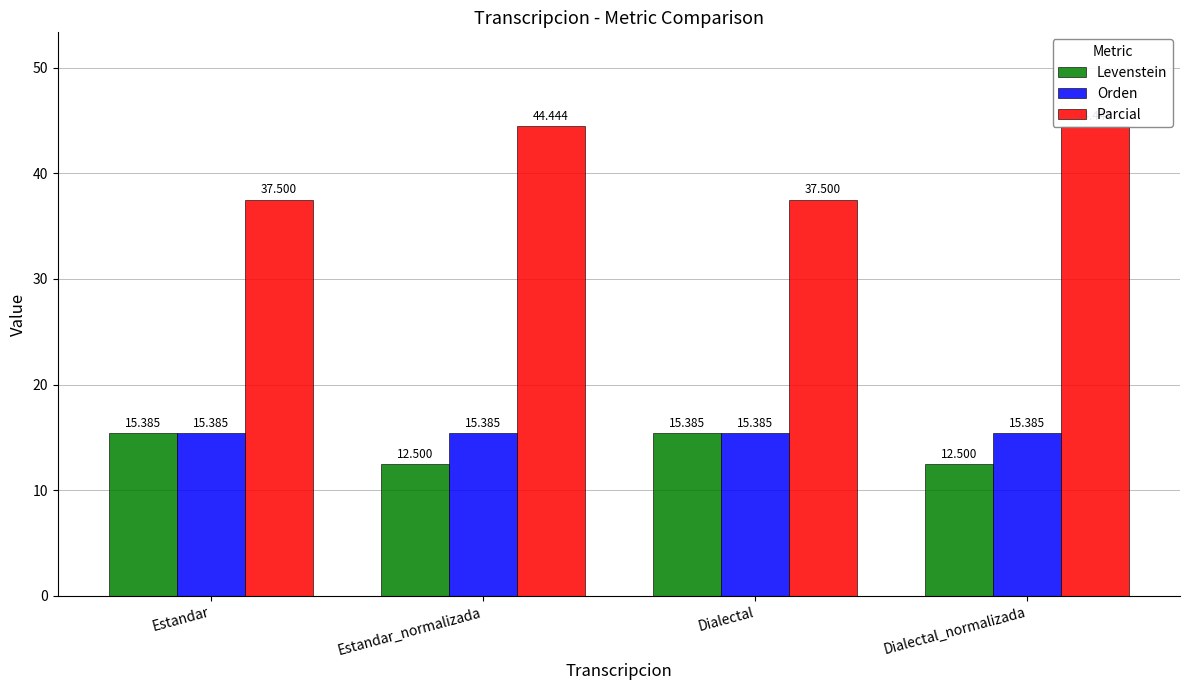

What is the average value of the Orden series?

15.4